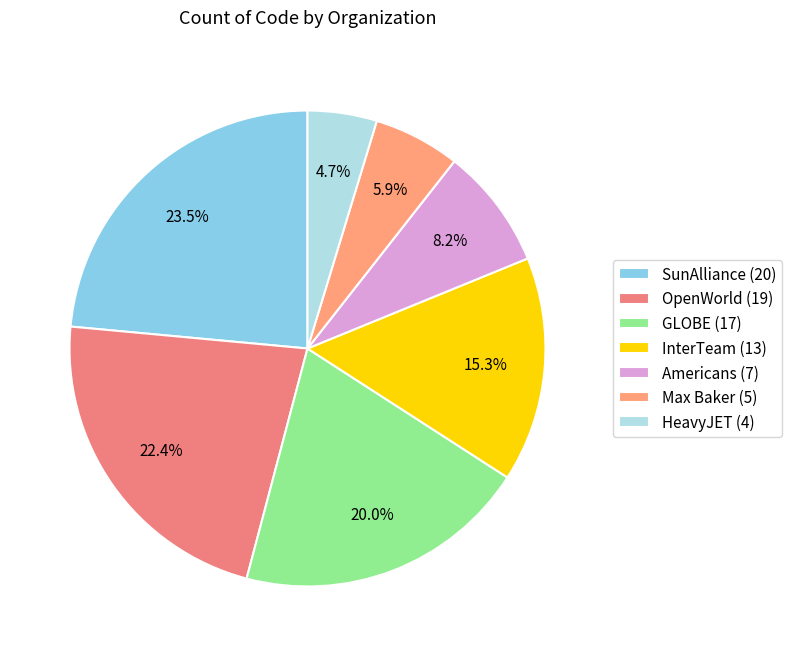

True or false: Americans accounts for 8% of the total.

True